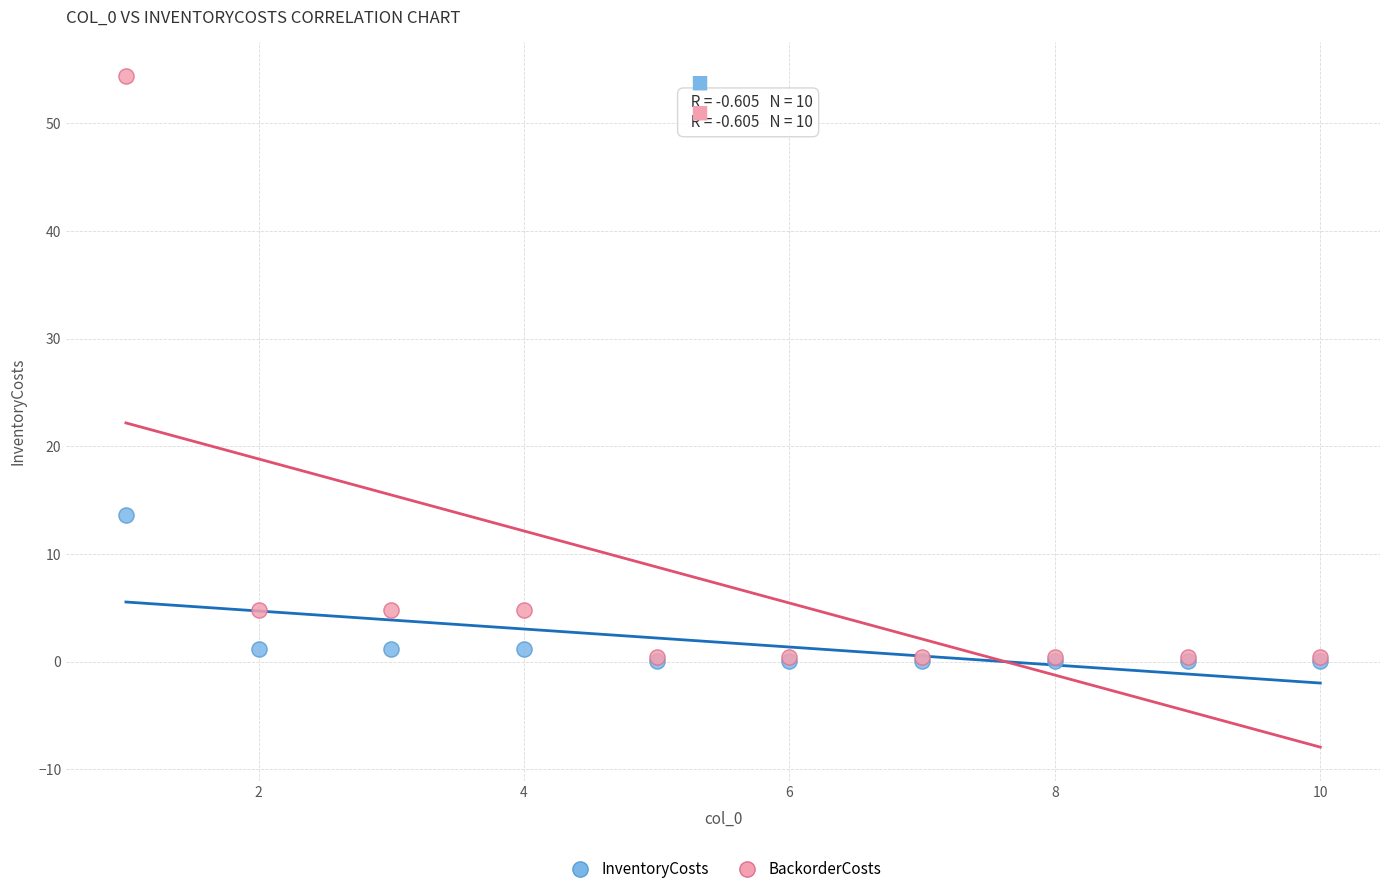

Which series has the widest spread of Y values?

BackorderCosts